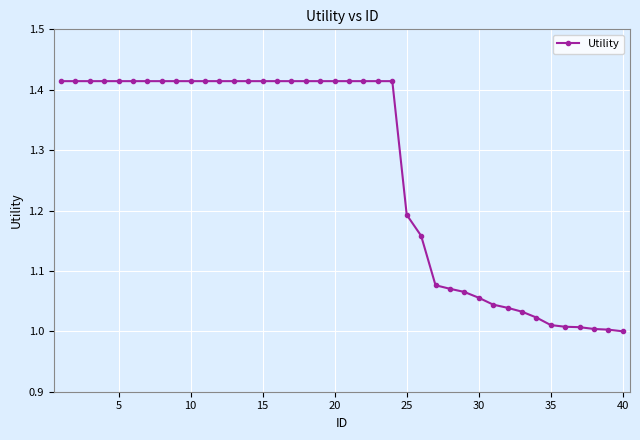

What is the sum of all values?

50.7